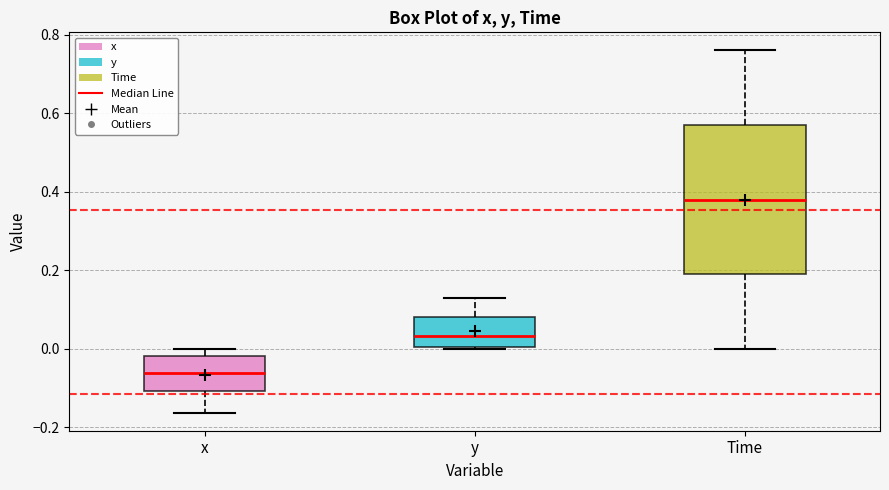

Comparing the boxes themselves (not the whiskers), which one is the tallest?

Time